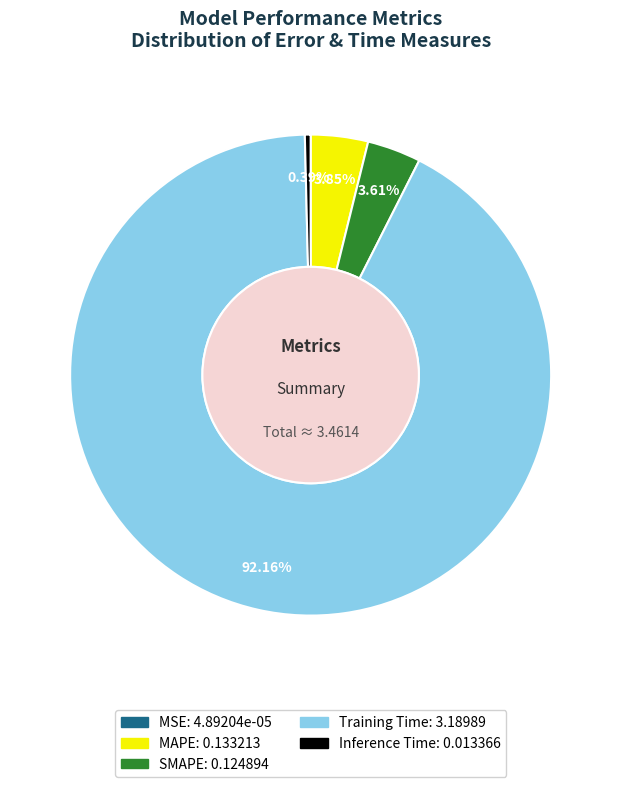

Is the sum of SMAPE and MAPE greater than half?

No